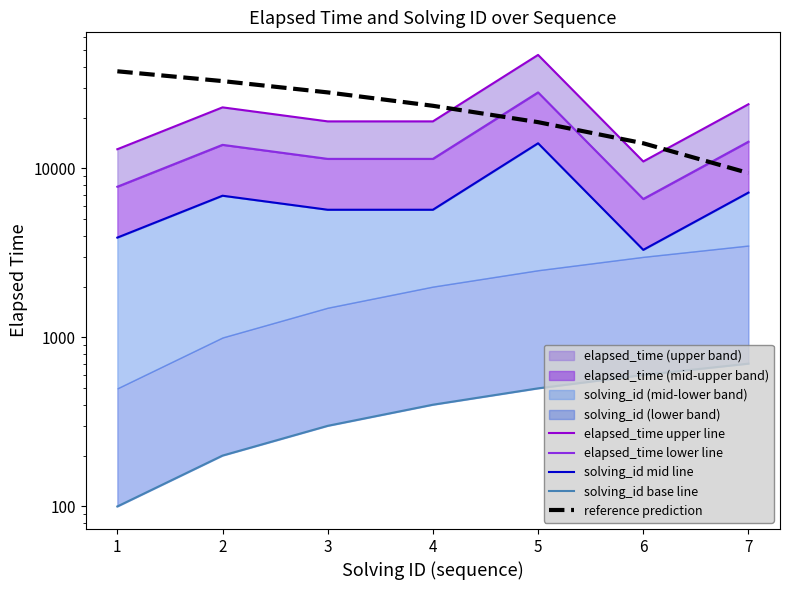

At which category is the sum across all series the highest?

5